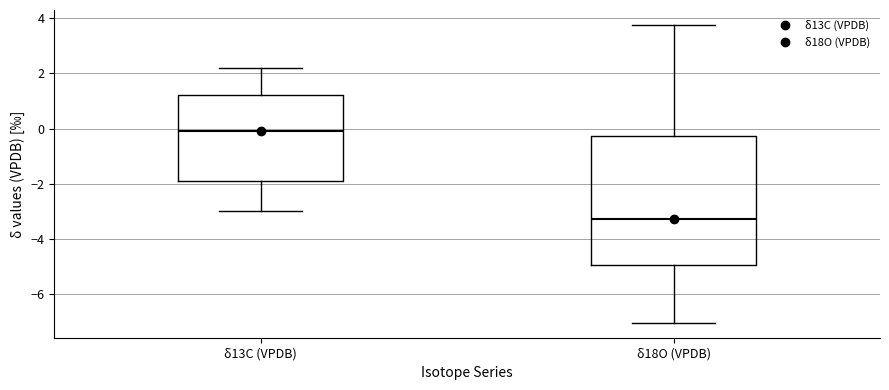

Which box is the tallest, from its lower edge to its upper edge?

δ18O (VPDB)